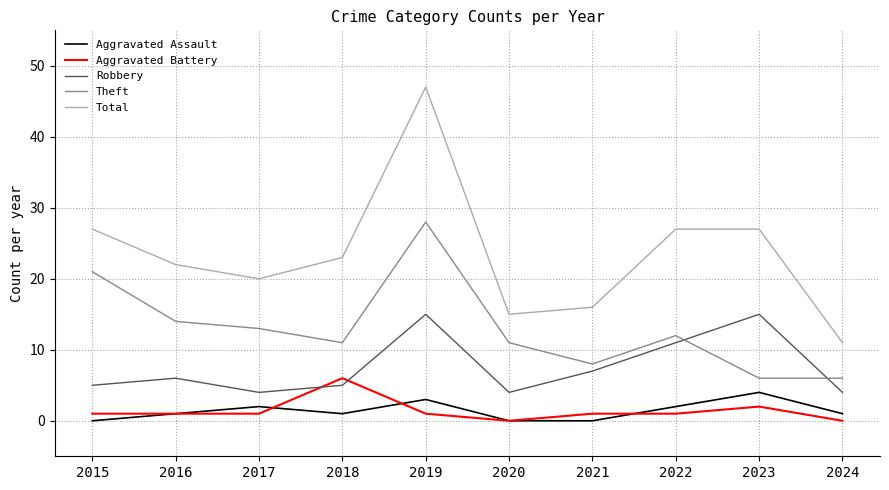

True or false: Aggravated Assault and Robbery intersect in this chart.

False